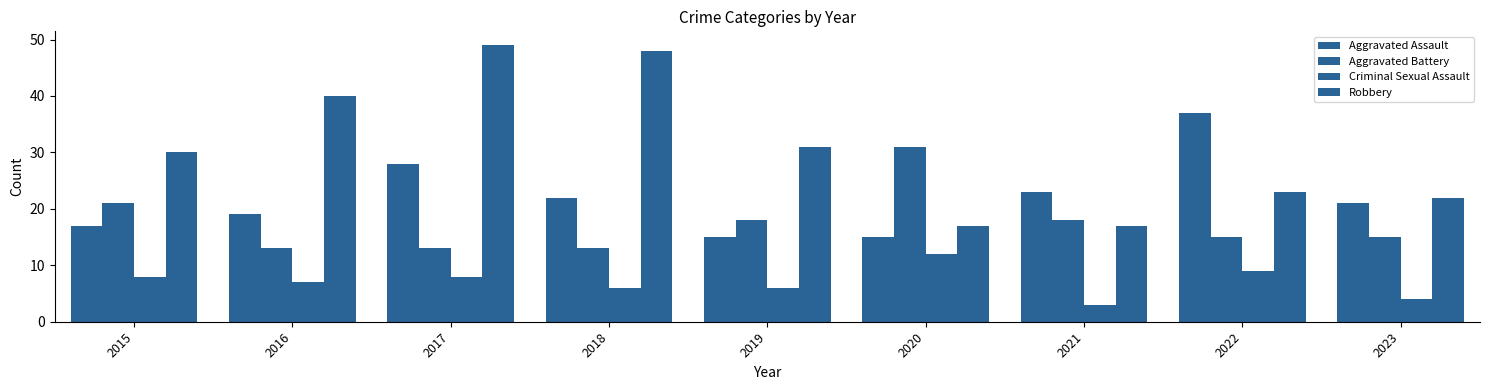

What is the highest value of the Aggravated Assault series?

37